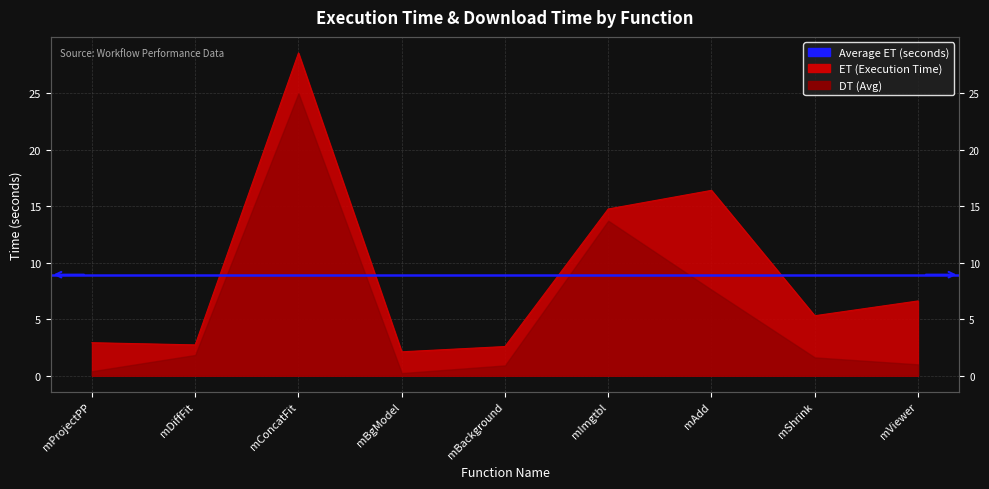

What is the label of the 6th point from the left?

mImgtbl